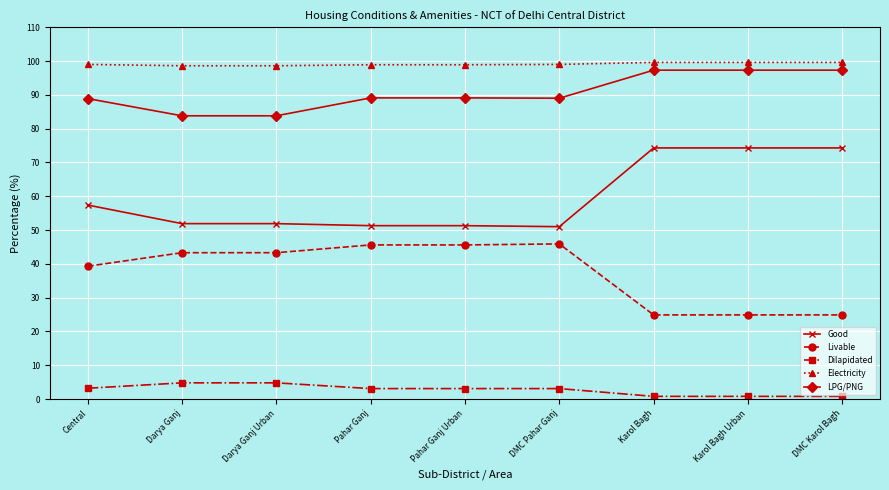

What is the sum of all LPG/PNG values?

815.6